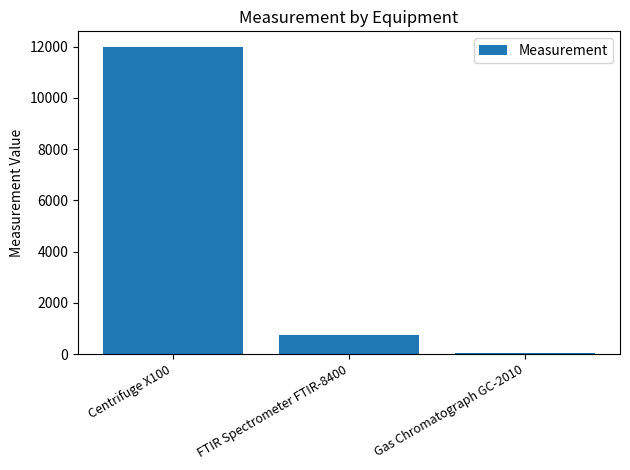

Reading right to left, list all the values displayed in this chart.

Gas Chromatograph GC-2010=25	FTIR Spectrometer FTIR-8400=750	Centrifuge X100=12000